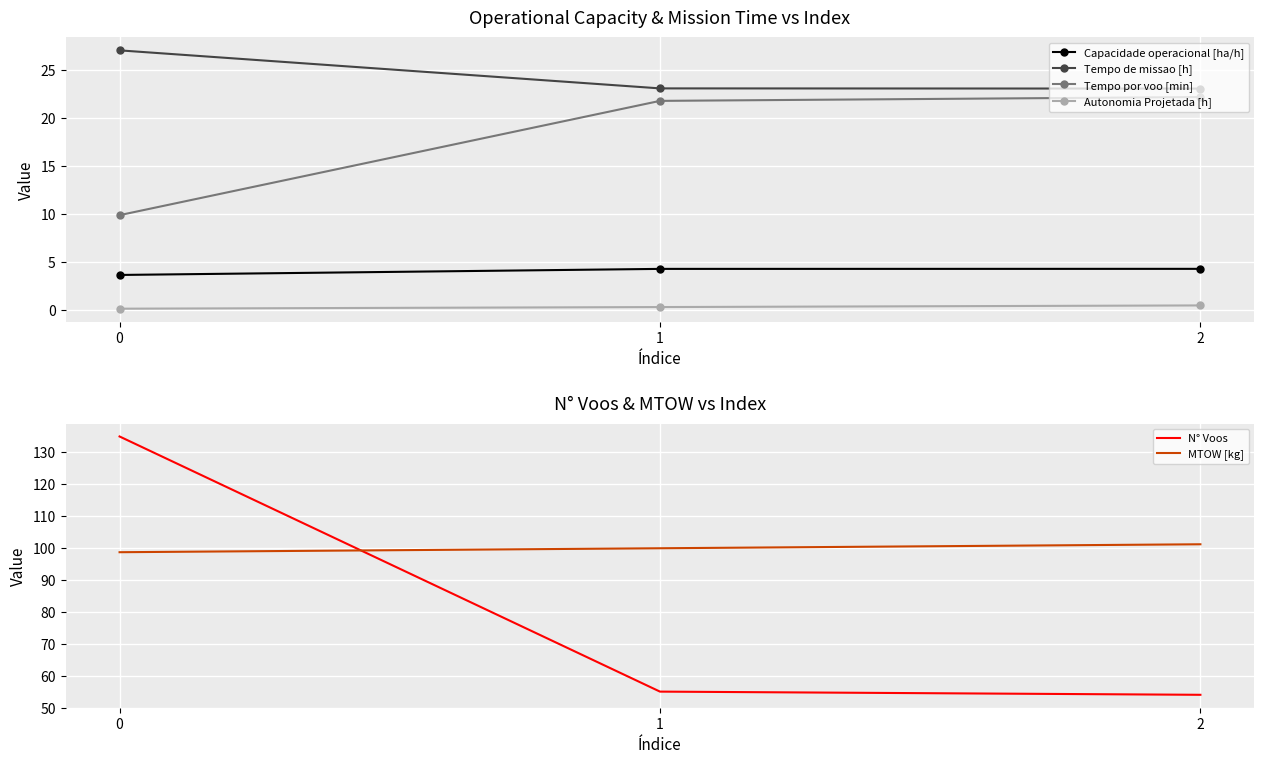

What is the maximum value shown in the chart?

135.0